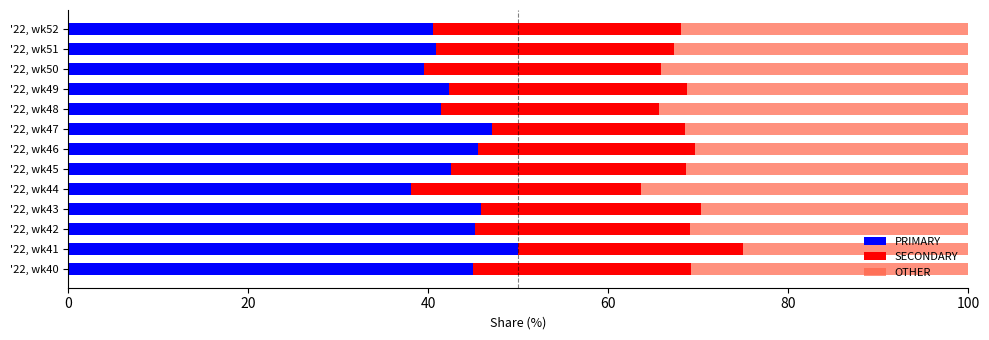

The value of PRIMARY at '22, wk46 is 76.0. True or false?

False